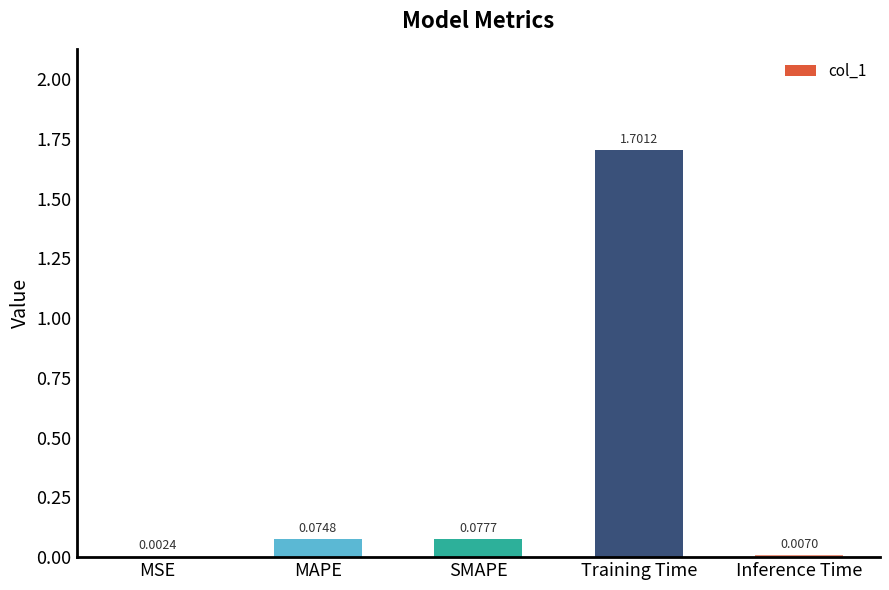

Between MSE and SMAPE, which is larger?

SMAPE